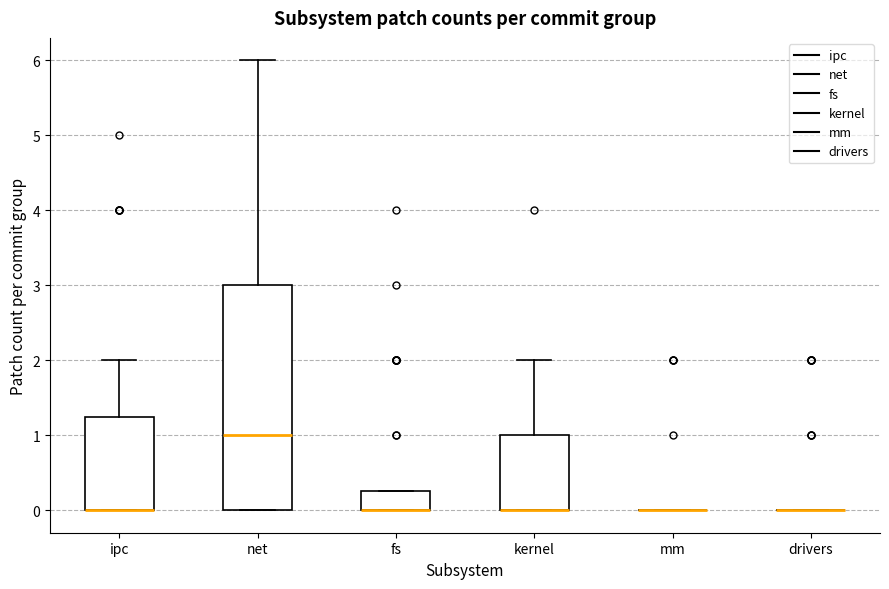

Where does the upper whisker of the box for kernel end on the y-axis? The values are not printed on the chart, so give them approximately, as read against the axis.

2.0